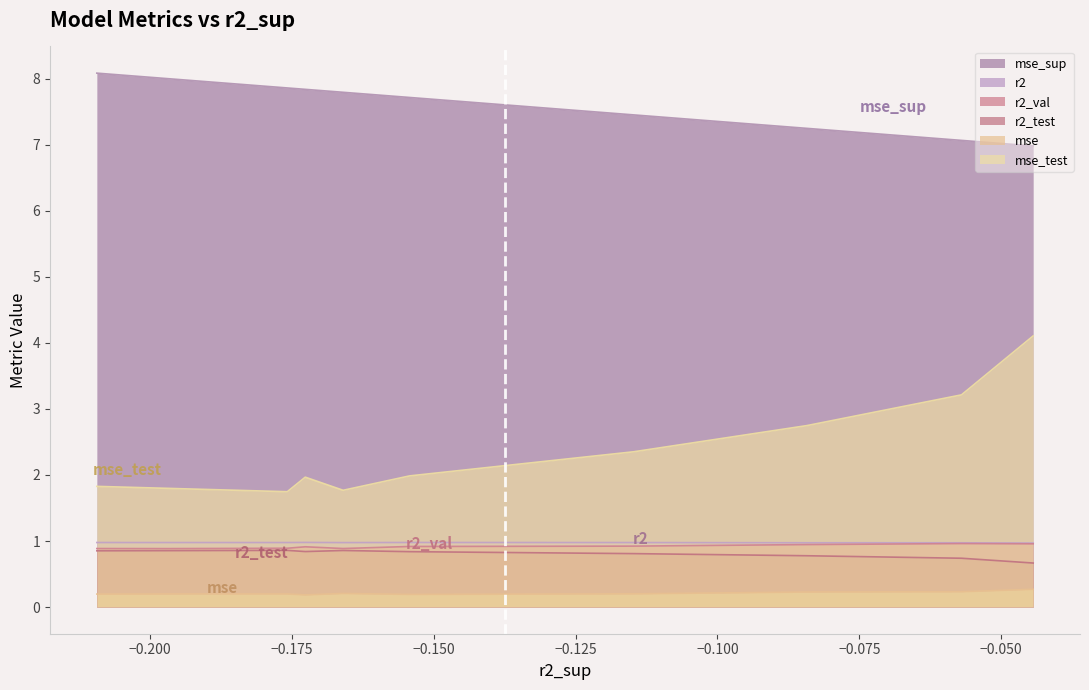

True or false: mse_sup and mse_test intersect in this chart.

False